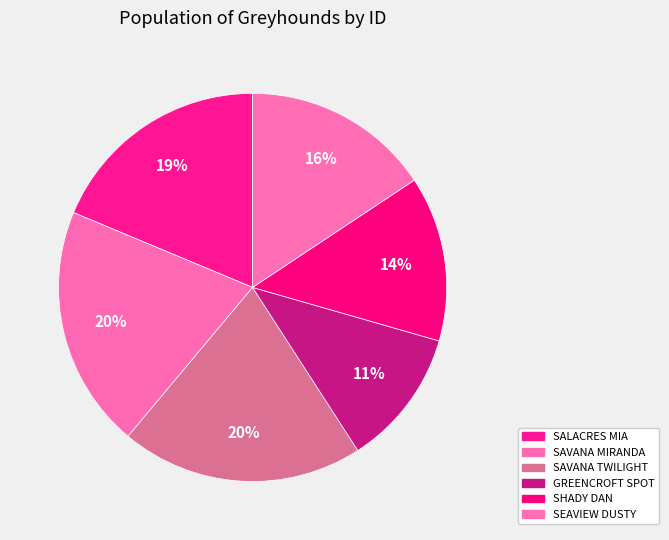

What is the largest slice in the pie chart?

SAVANA TWILIGHT